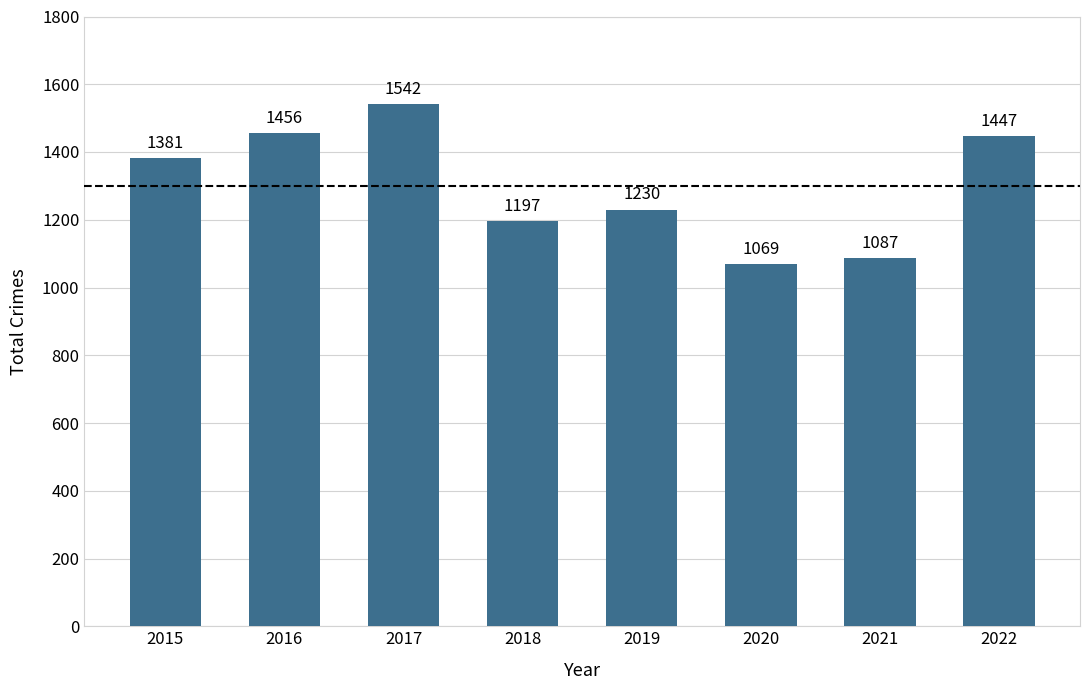

Which category has the highest value across all series?

2017